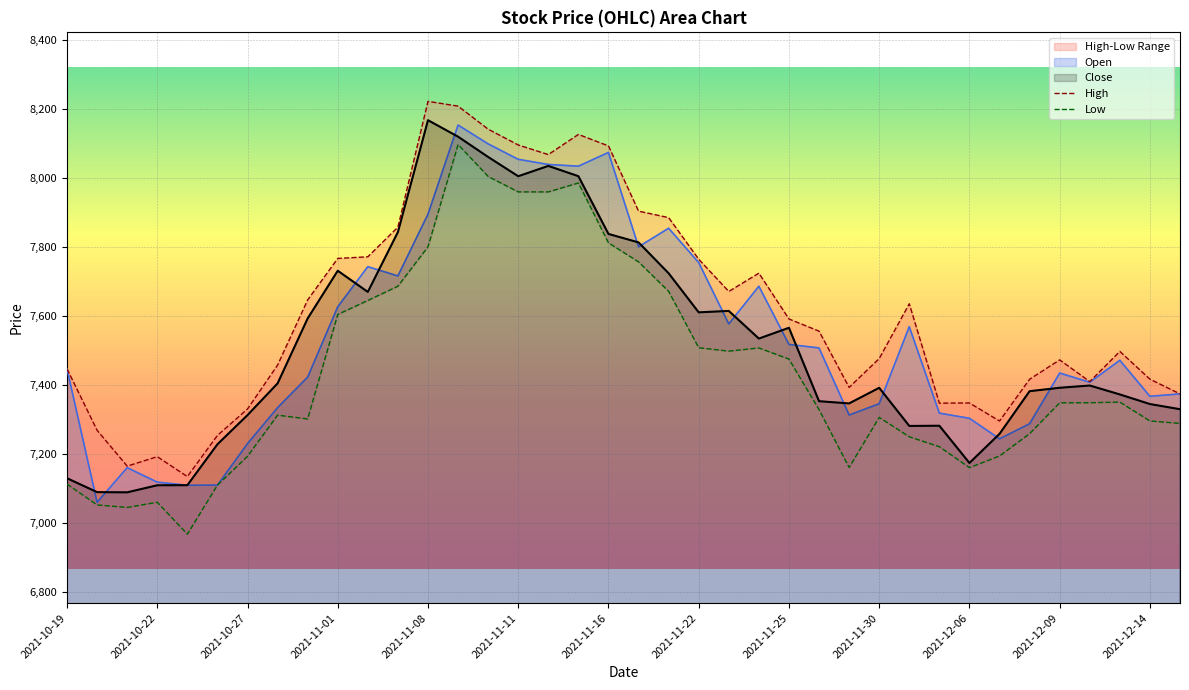

How many interior local valleys does the High series have?

8